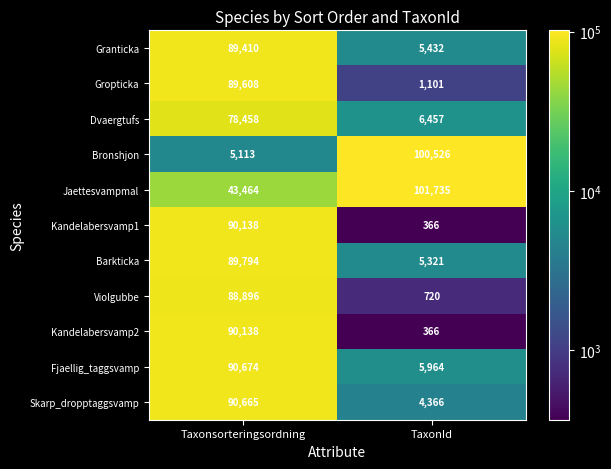

What is the difference between the highest and lowest values at TaxonId?

101369